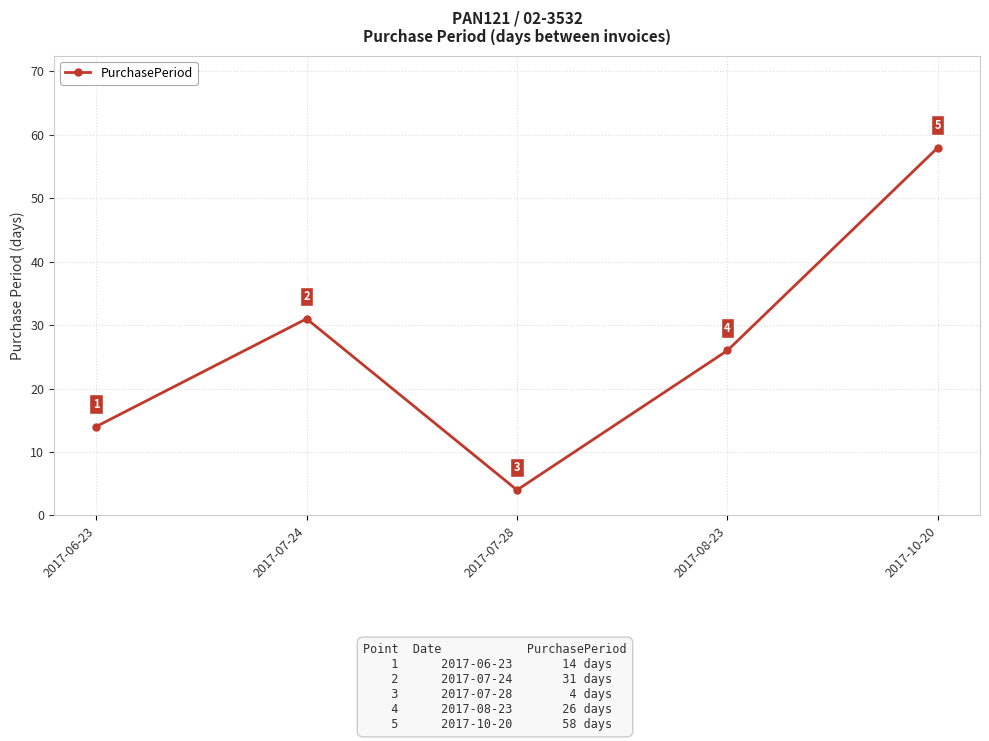

How many lines are shown in the chart?

1